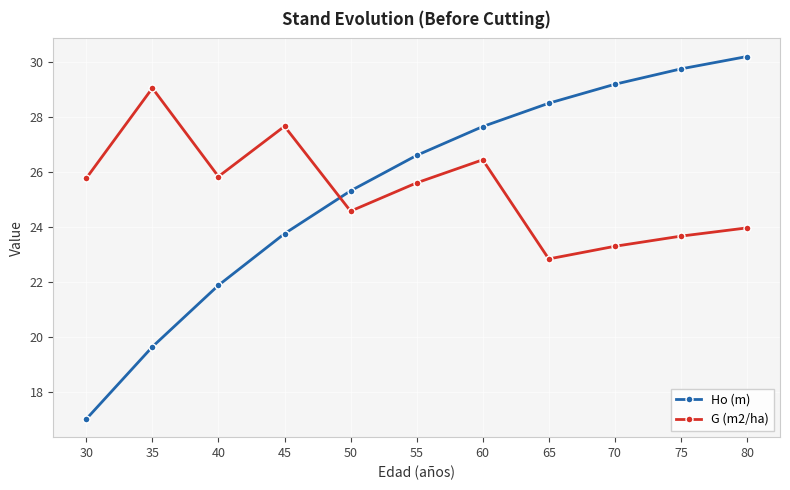

True or false: Ho (m) has more than 1 points higher than both neighbors.

False